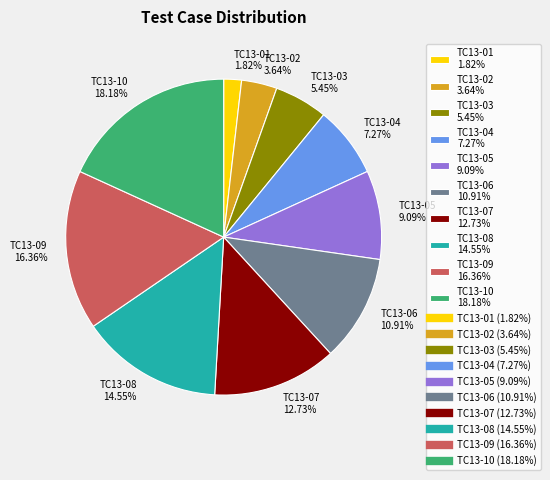

To the nearest percent, what is the combined percentage of TC13-10 and TC13-04?

25%